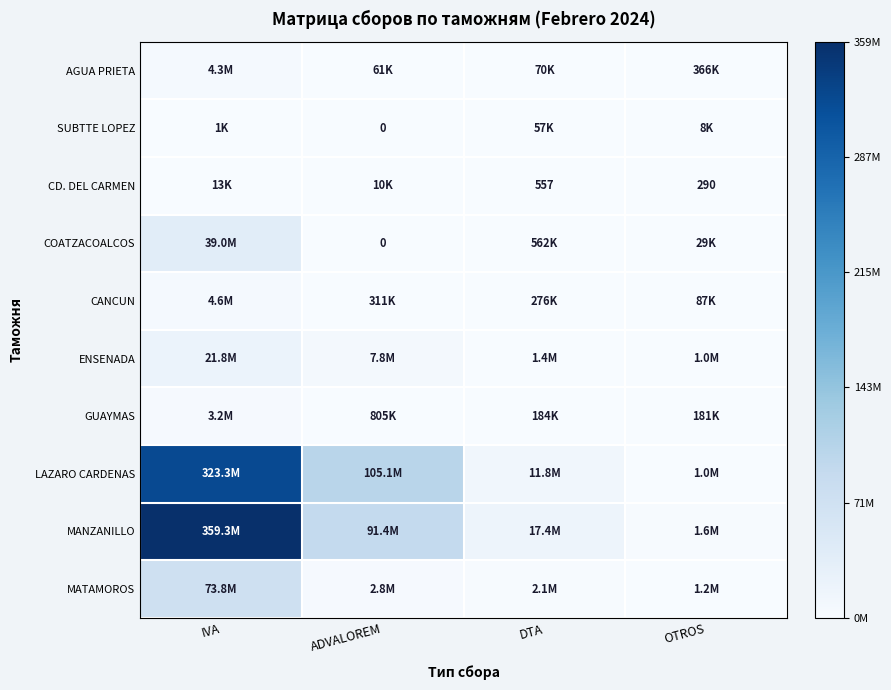

Rank the series at ADVALOREM from lowest to highest value.

SUBTTE LOPEZ, COATZACOALCOS, CD. DEL CARMEN, AGUA PRIETA, CANCUN, GUAYMAS, MATAMOROS, ENSENADA, MANZANILLO, LAZARO CARDENAS